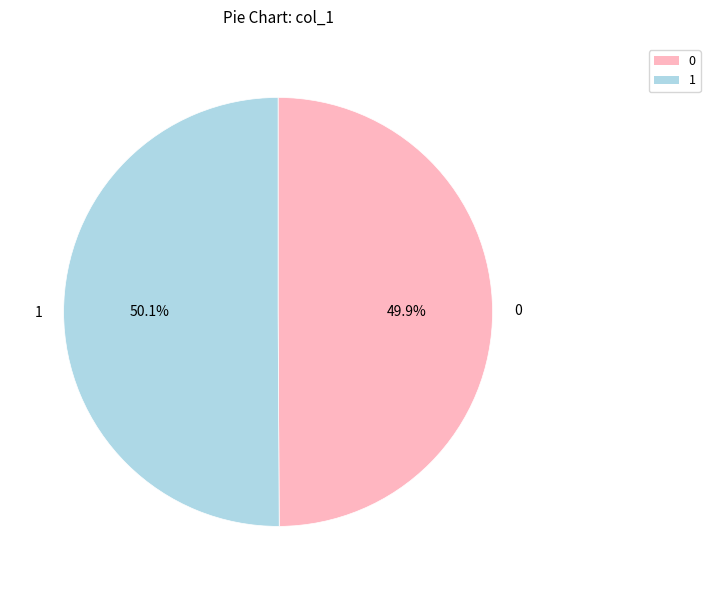

What is the ratio of the value at 0 to the value at 1?

1.0